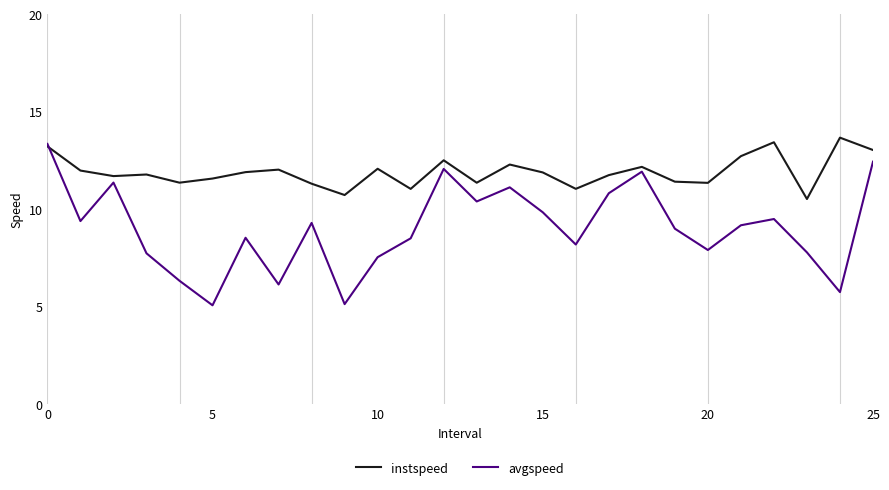

Which series has the largest range (max minus min)?

avgspeed